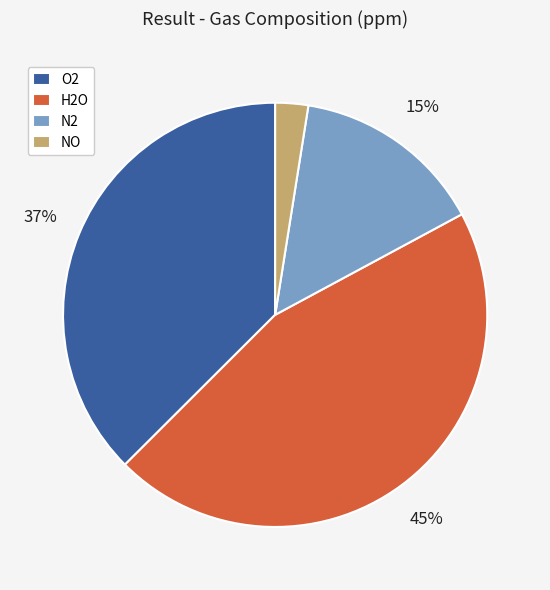

What is the ratio of the value at H2O to the value at O2?

1.2